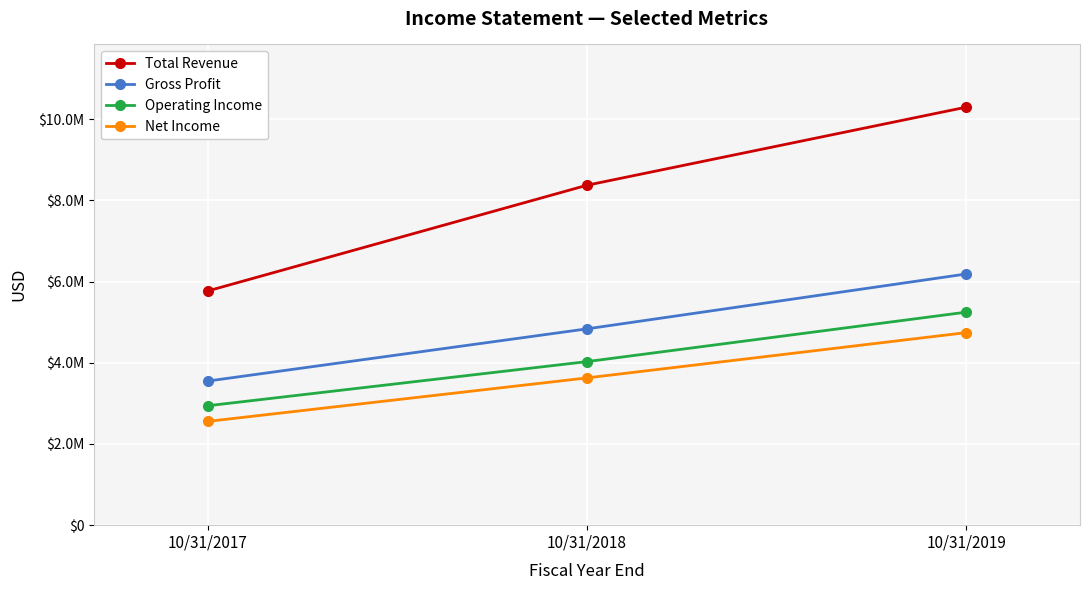

Does the chart display data point markers on the line(s)?

Yes